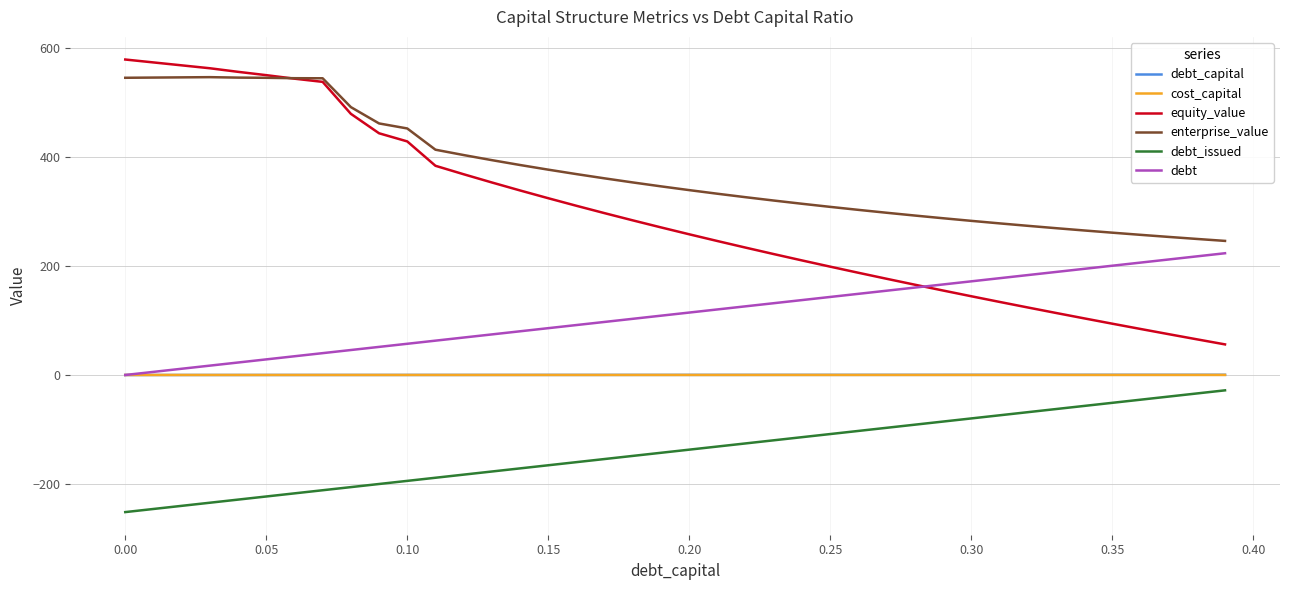

What is the minimum value shown in the chart?

-251.5